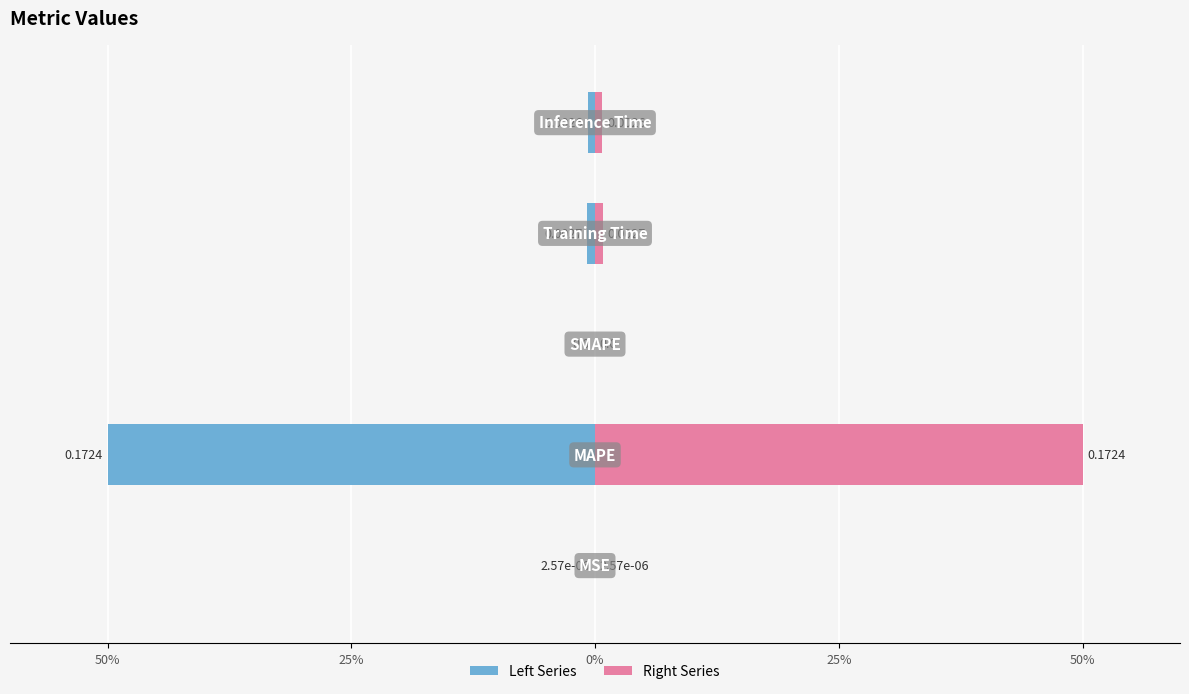

True or false: col_1 (left) has a value of -25.1 at 25%.

False